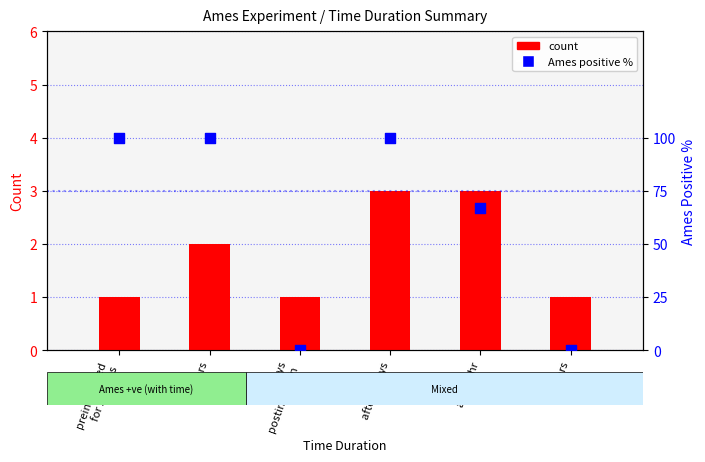

Is the value of Ames positive % at after 1 hr greater than the value of count at after 1 hr?

Yes